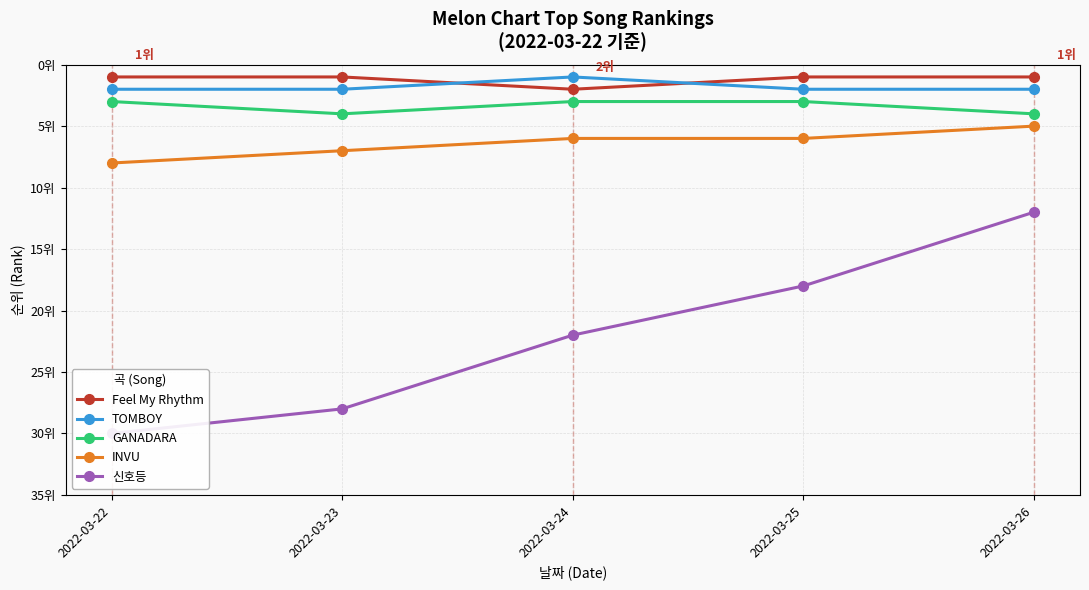

Which series changed the most between 2022-03-24 and 2022-03-26?

신호등